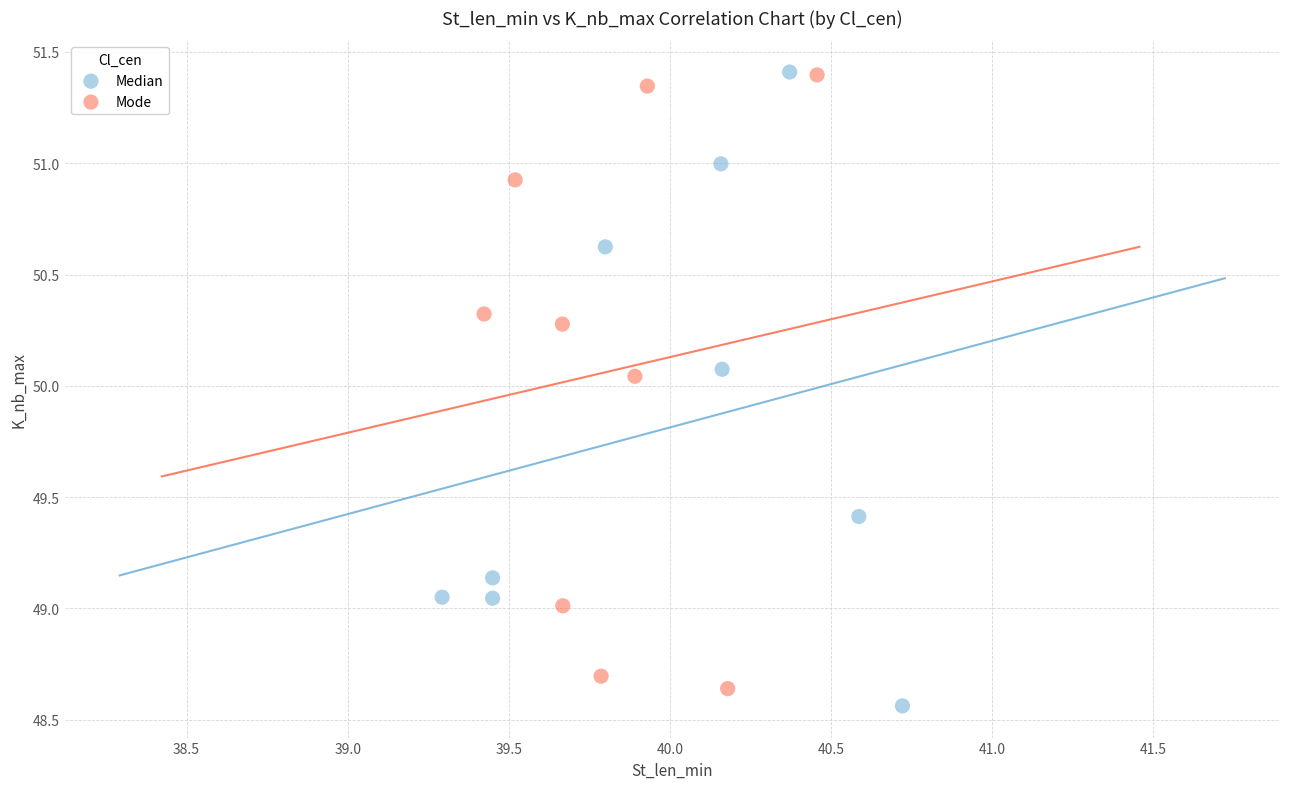

Which series has the widest spread of Y values?

Median